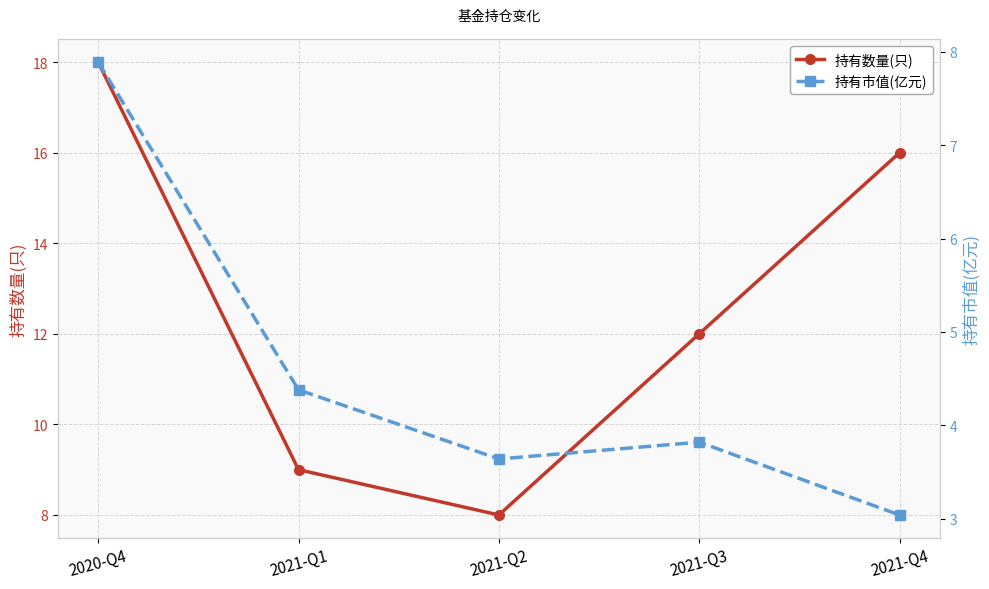

Read the 持有数量(只) value at 2021-Q1.

9